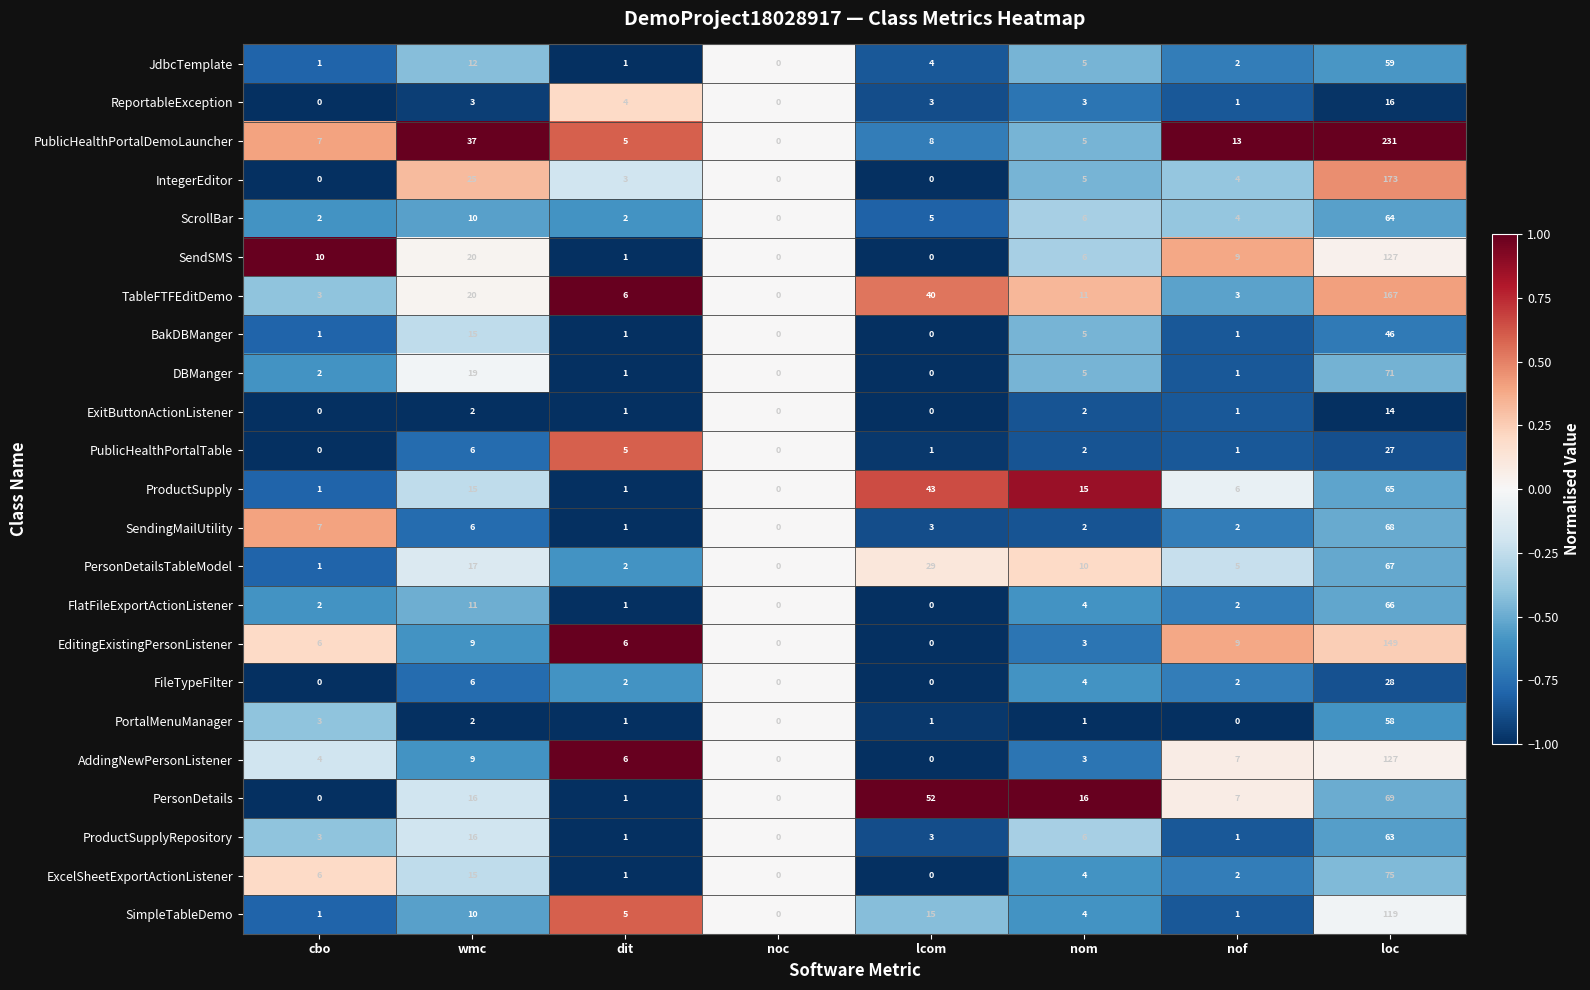

What is the total value across all series at cbo?

60